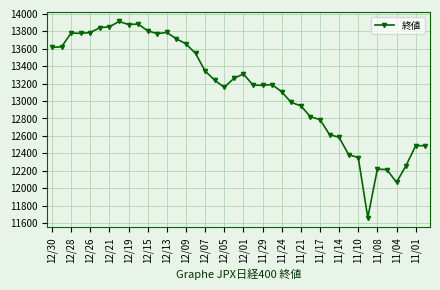

What is the greatest value displayed?

13912.6